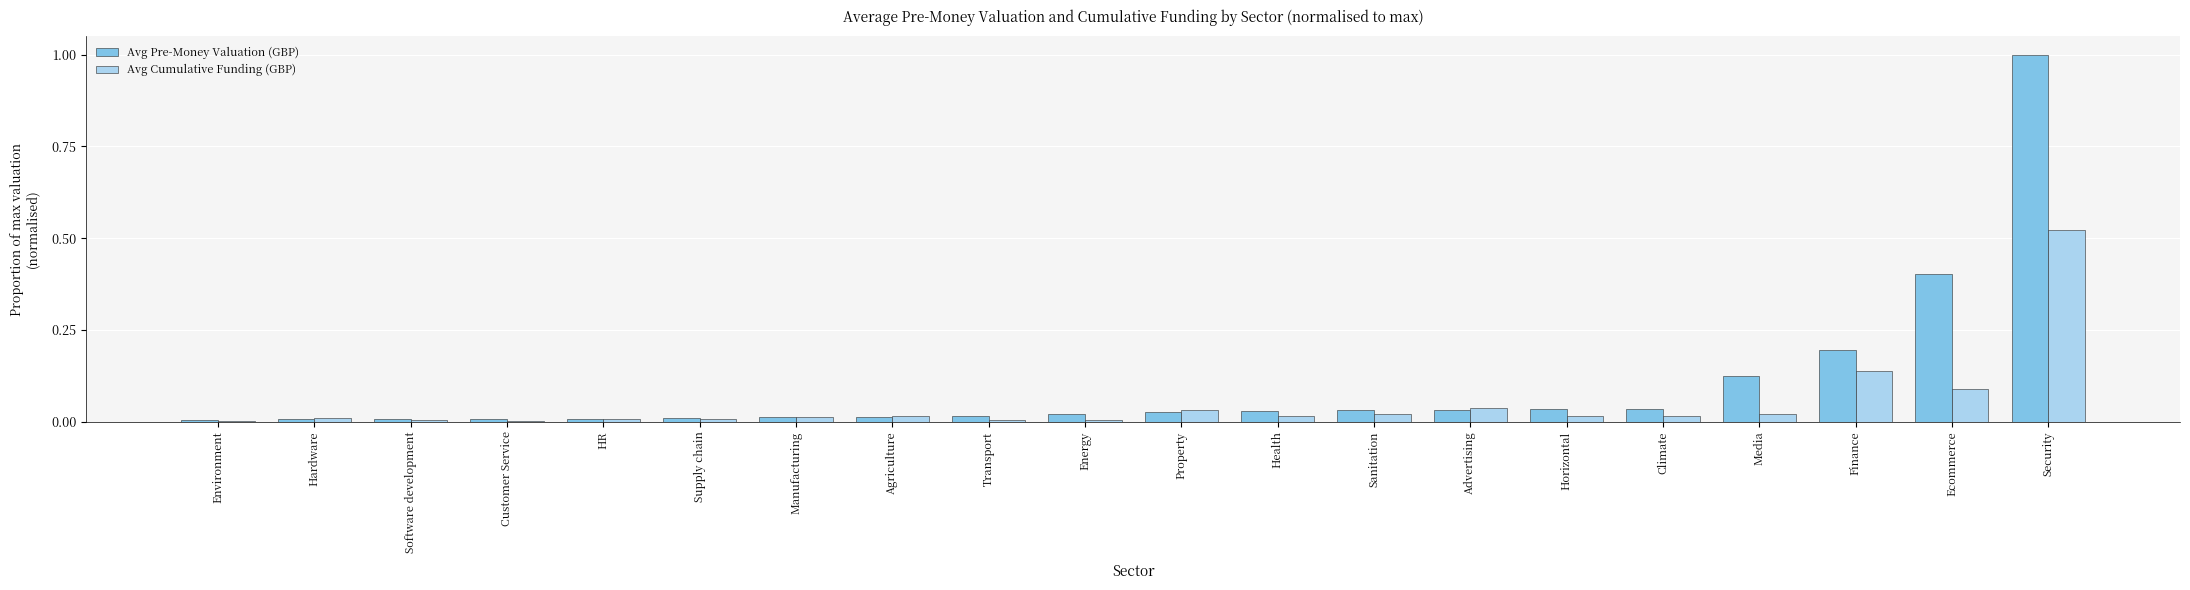

Which label corresponds to the largest value in the chart?

Security